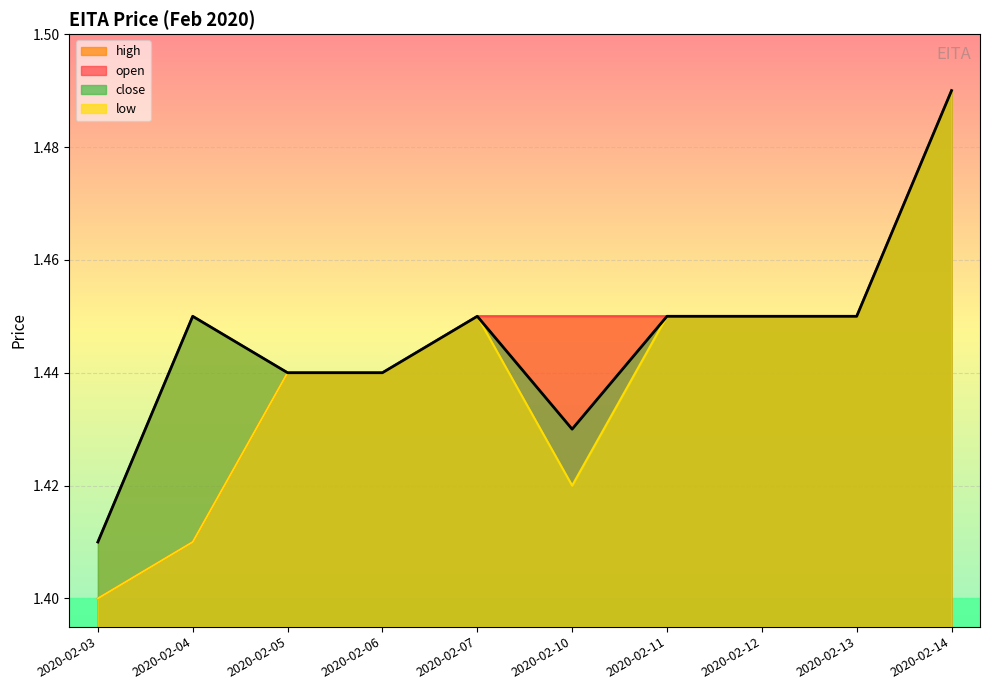

Rank the series at 2020-02-03 from highest to lowest value.

high, close, open, low